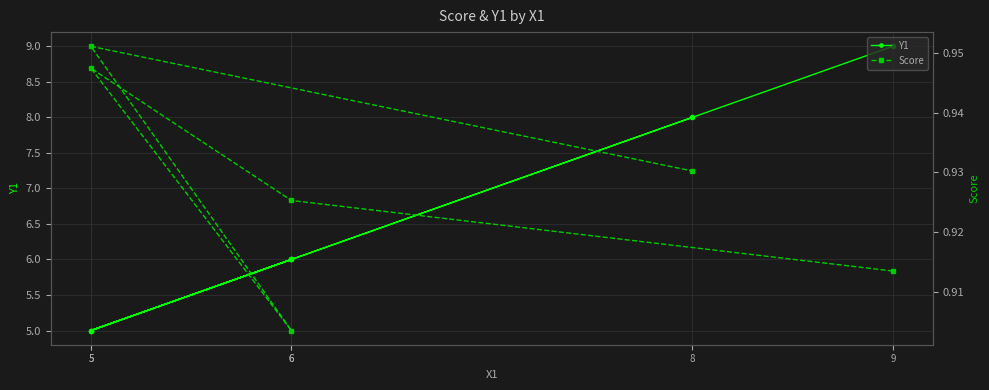

Which has a higher value, 6 or 6?

6